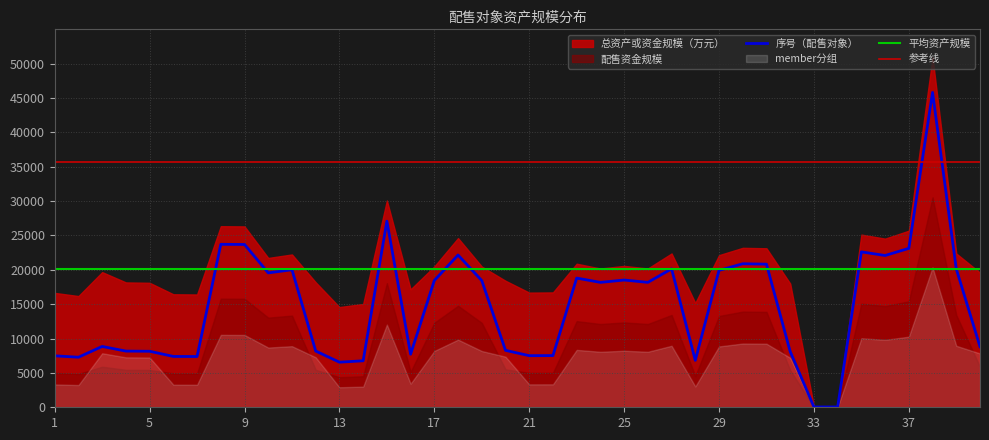

What is the highest value of the 序号（配售对象） series?

45822.6